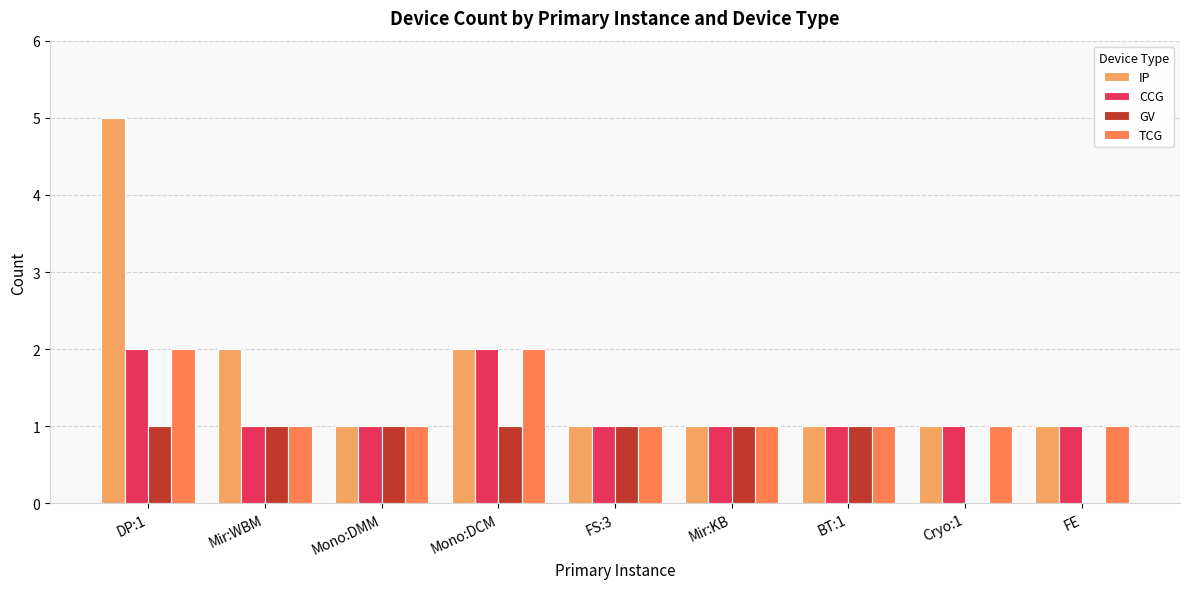

Is it true that TCG equals 2 at Mir:KB?

False